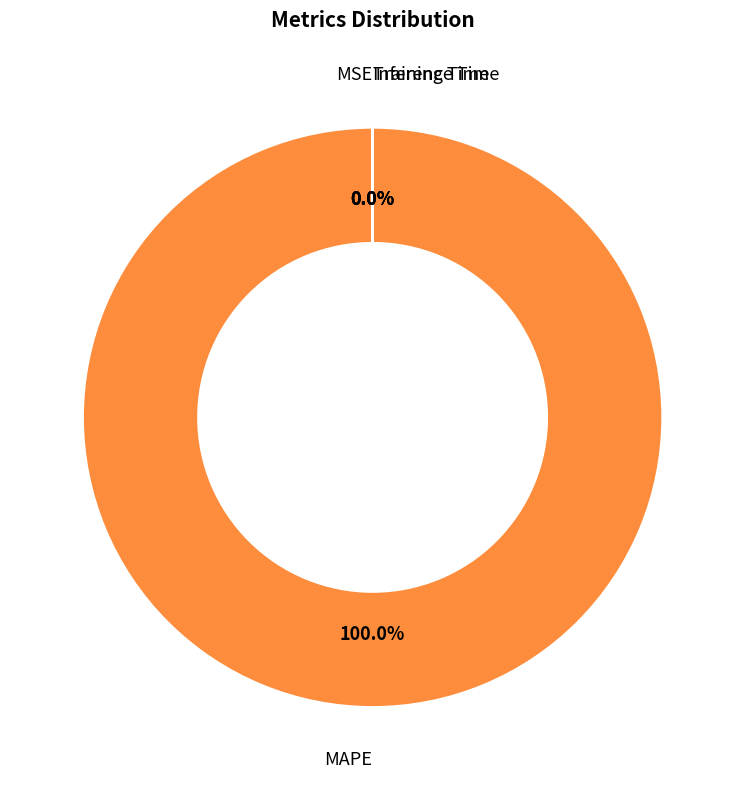

Which category has the biggest portion of the pie?

MAPE